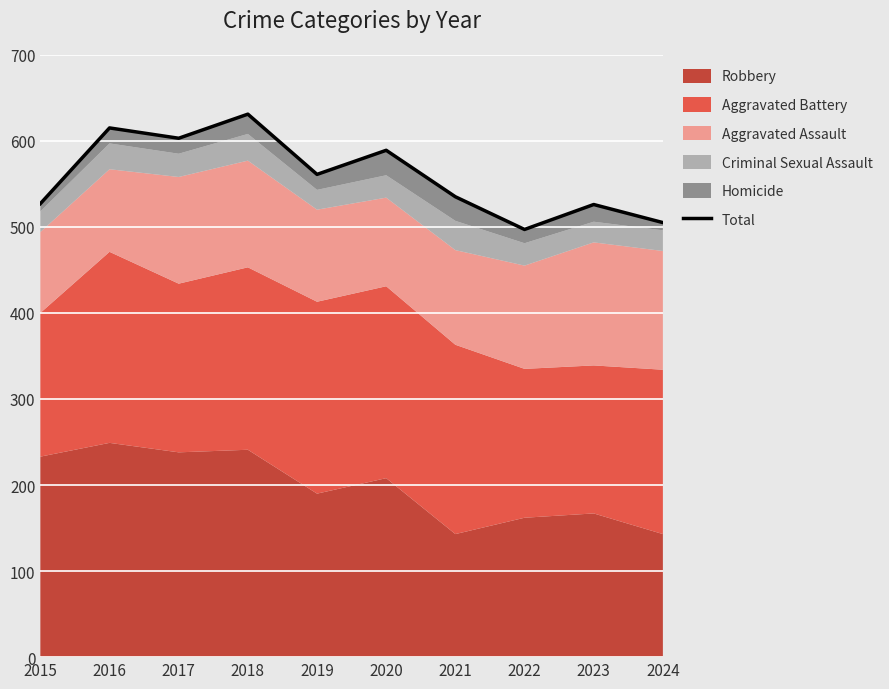

What is the value of the 1st point from the left?

527